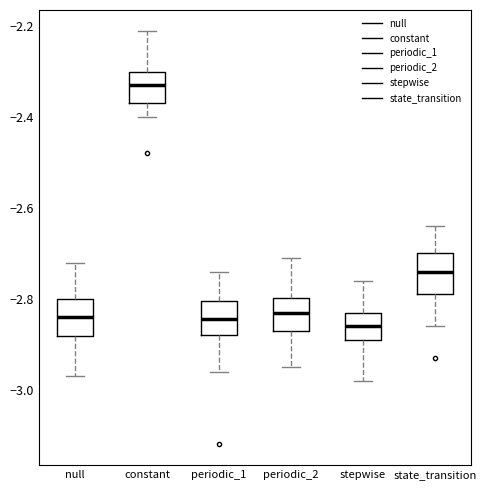

Reading left to right, read every box against the y-axis: the position of its median line, the range the box covers, and the ends of its whiskers. The values are not printed on the chart, so give them approximately, as read against the axis.

null: median -2.84, box -2.88 to -2.80, whiskers -2.96 to -2.72
constant: median -2.32, box -2.36 to -2.30, whiskers -2.40 to -2.20
periodic_1: median -2.84, box -2.88 to -2.80, whiskers -2.96 to -2.74
periodic_2: median -2.82, box -2.86 to -2.80, whiskers -2.94 to -2.70
stepwise: median -2.86, box -2.88 to -2.82, whiskers -2.98 to -2.76
state_transition: median -2.74, box -2.78 to -2.70, whiskers -2.86 to -2.64